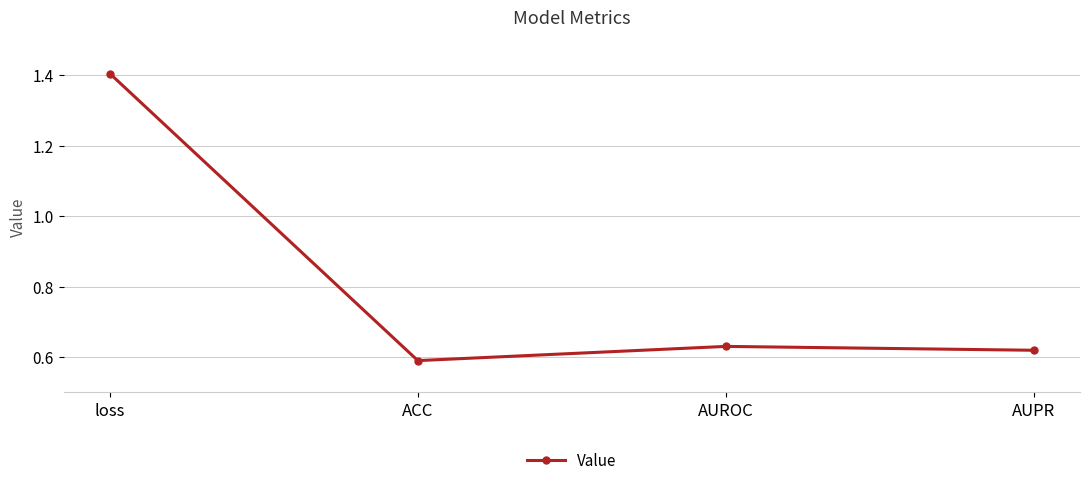

What is the greatest value displayed?

1.4